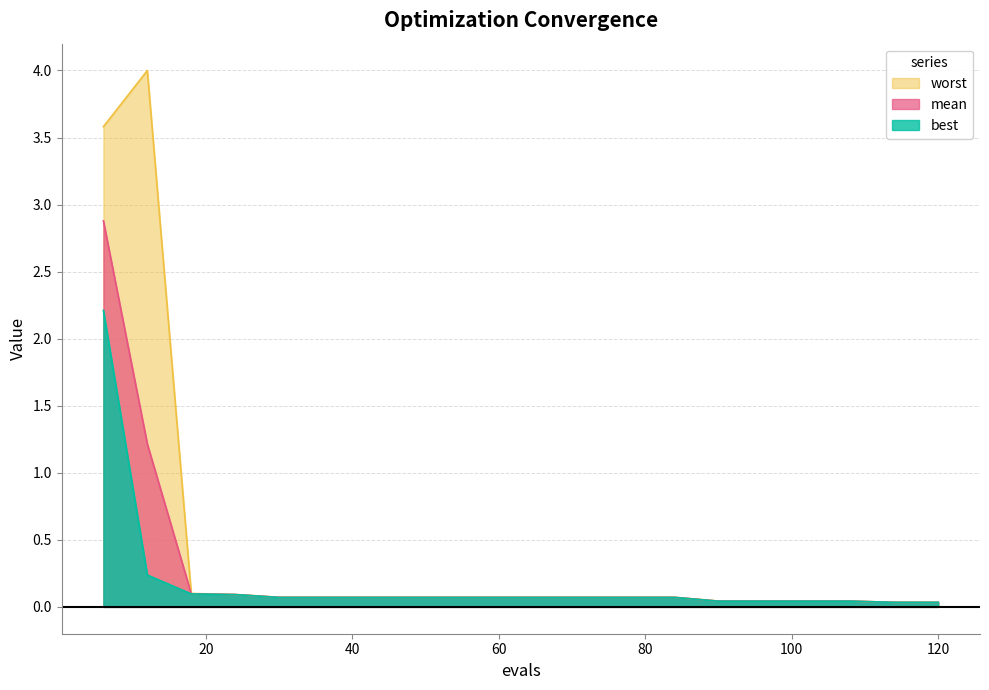

Which series has the largest total across all categories?

worst